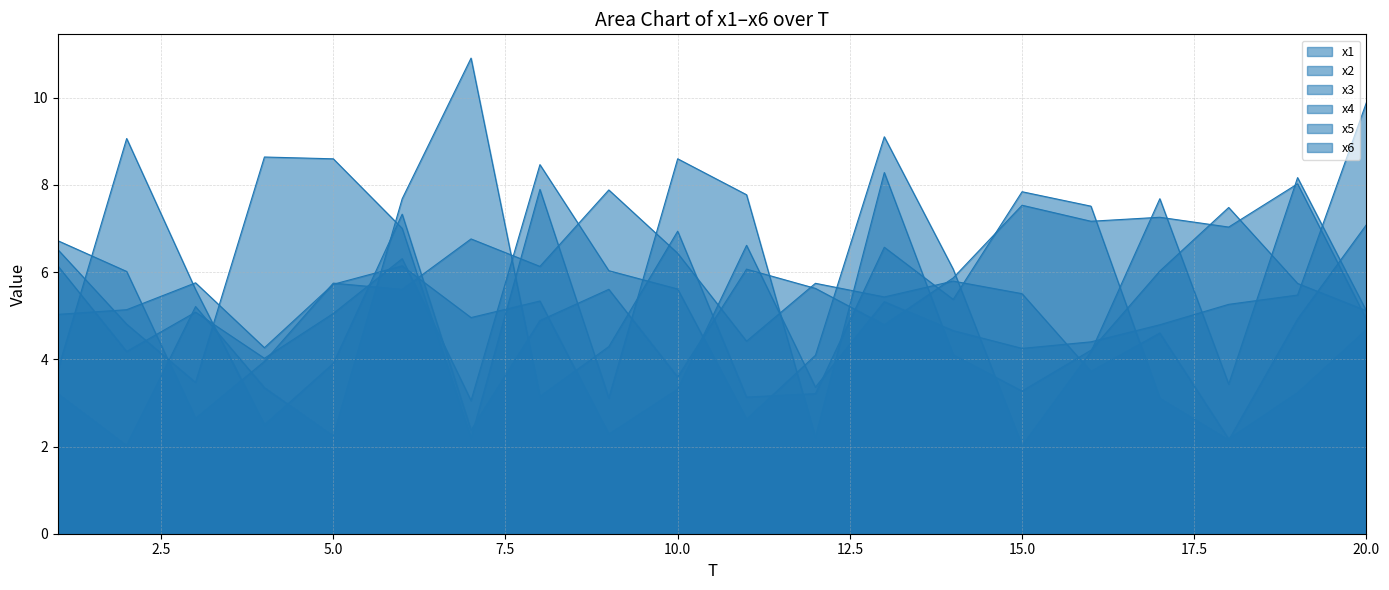

Which series has the widest spread of values?

x5